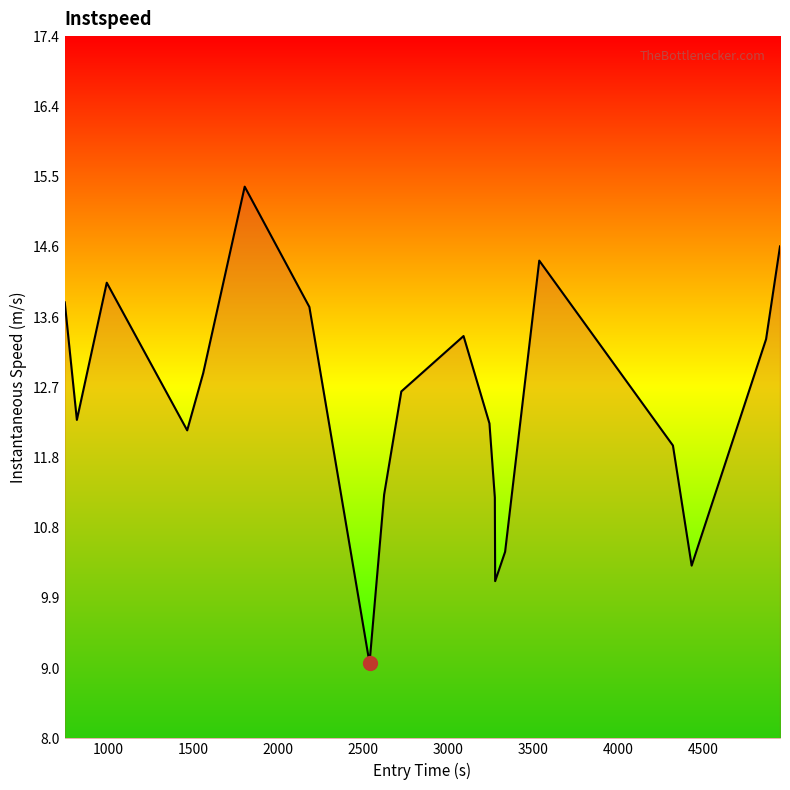

What is the difference between the maximum and minimum values?

6.3